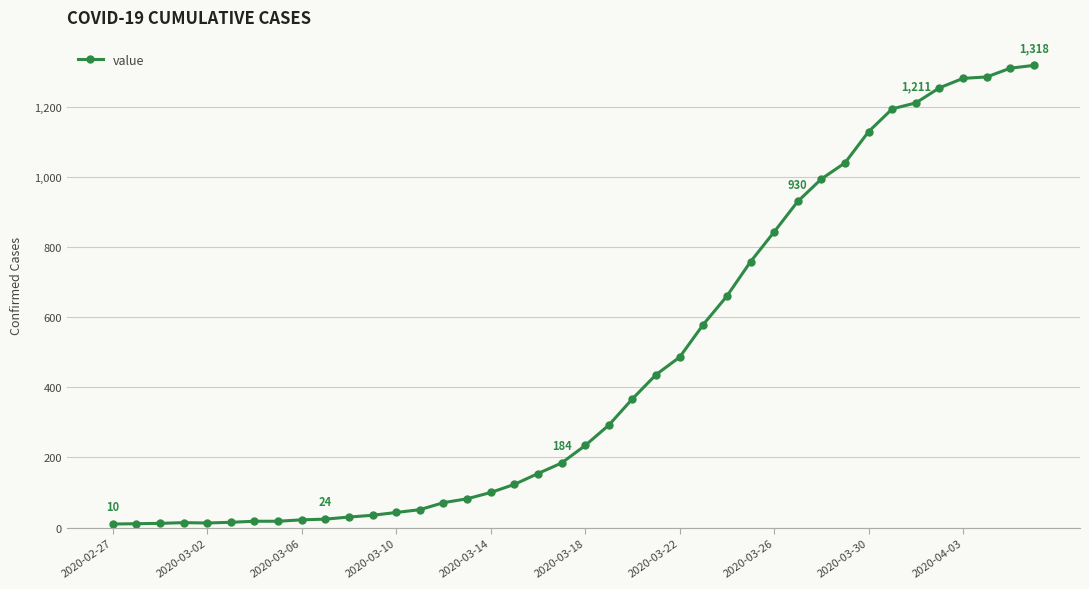

What is the sum of all values?

18631